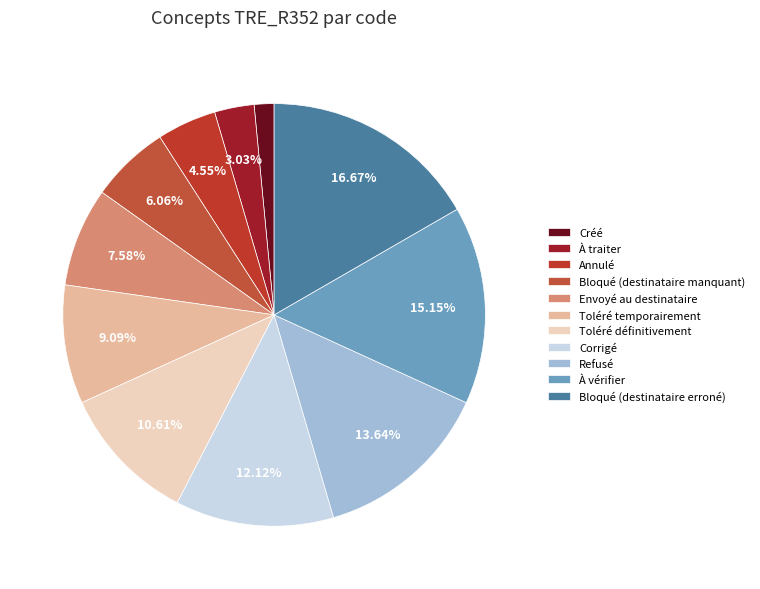

Combined, do Toléré définitivement and À traiter account for over 50%?

No